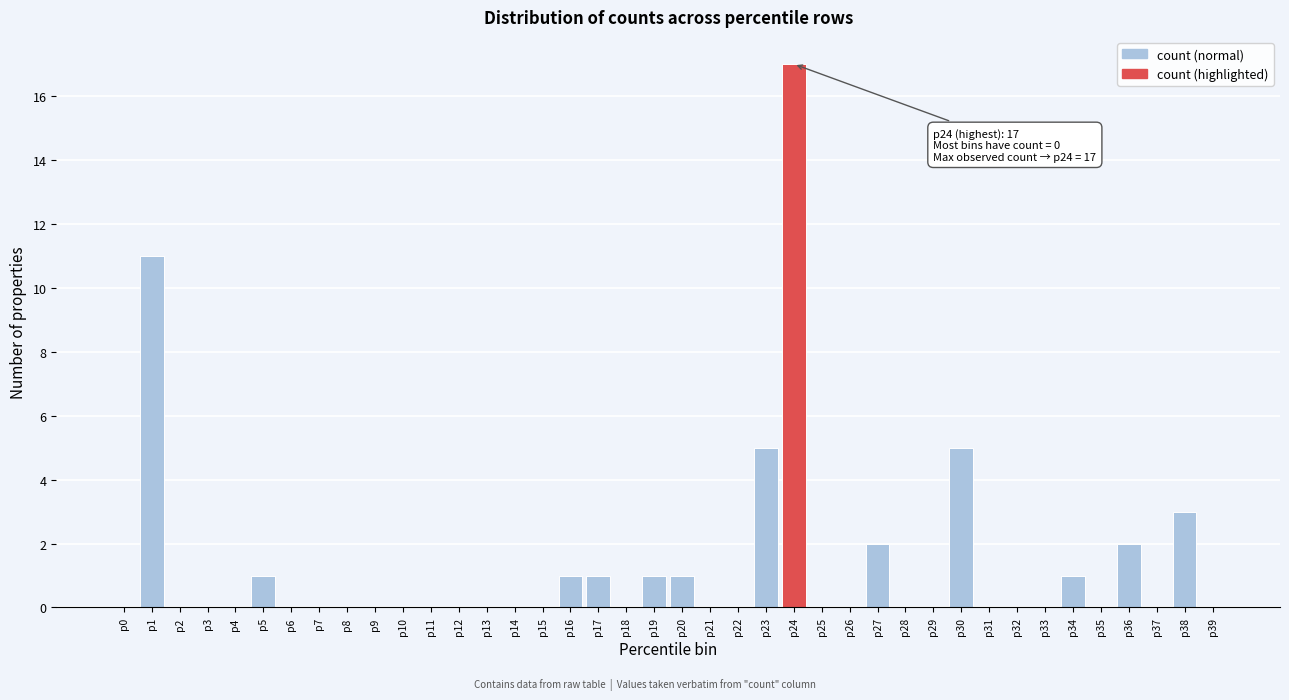

What is the sum of all values?

51